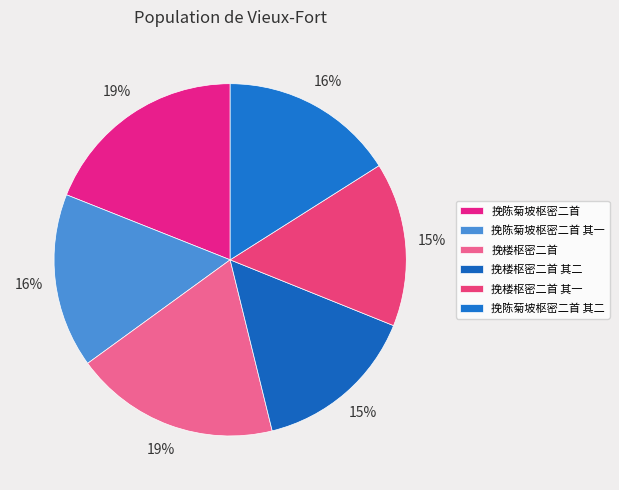

Count the number of slices in the pie.

6